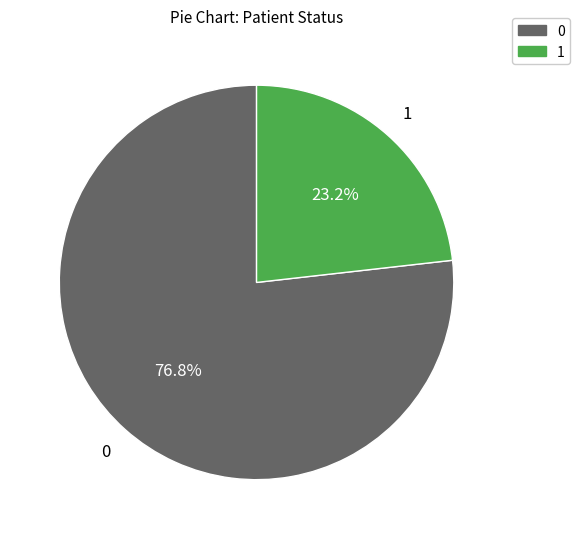

How many slices are in this pie chart?

2